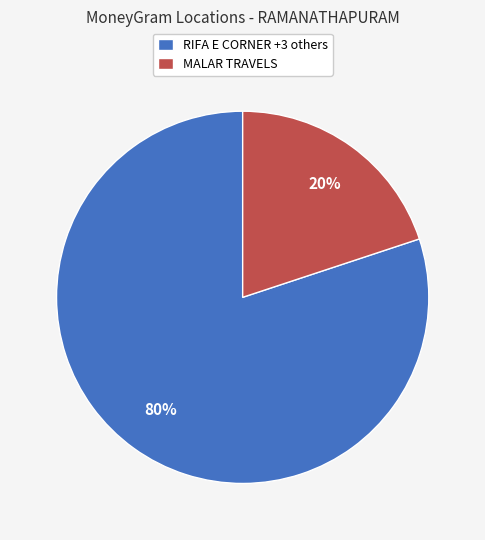

Is there a majority slice in this chart?

Yes